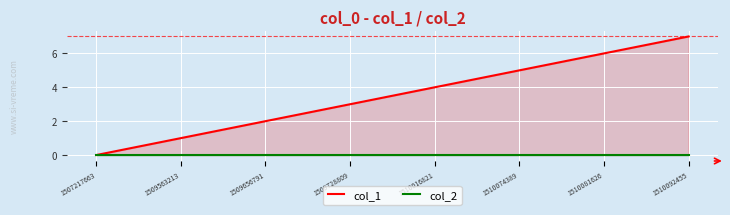

Reading left to right, transcribe all the data shown in this chart.

col_1: 0	1	2	3	4	5	6	7
col_2: 0	0	0	0	0	0	0	0